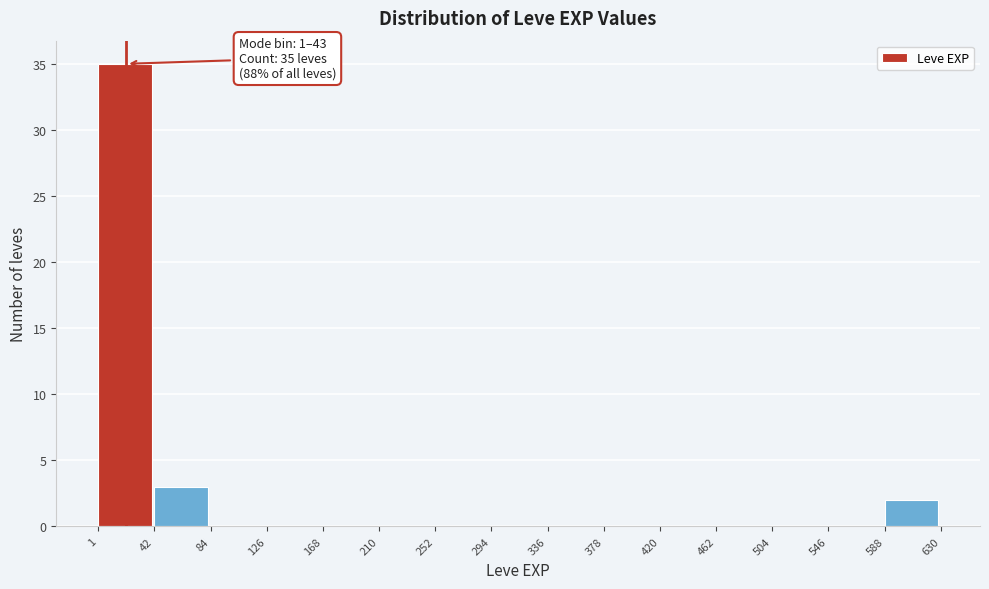

Which range on the x-axis has the tallest bar?

1 to 42